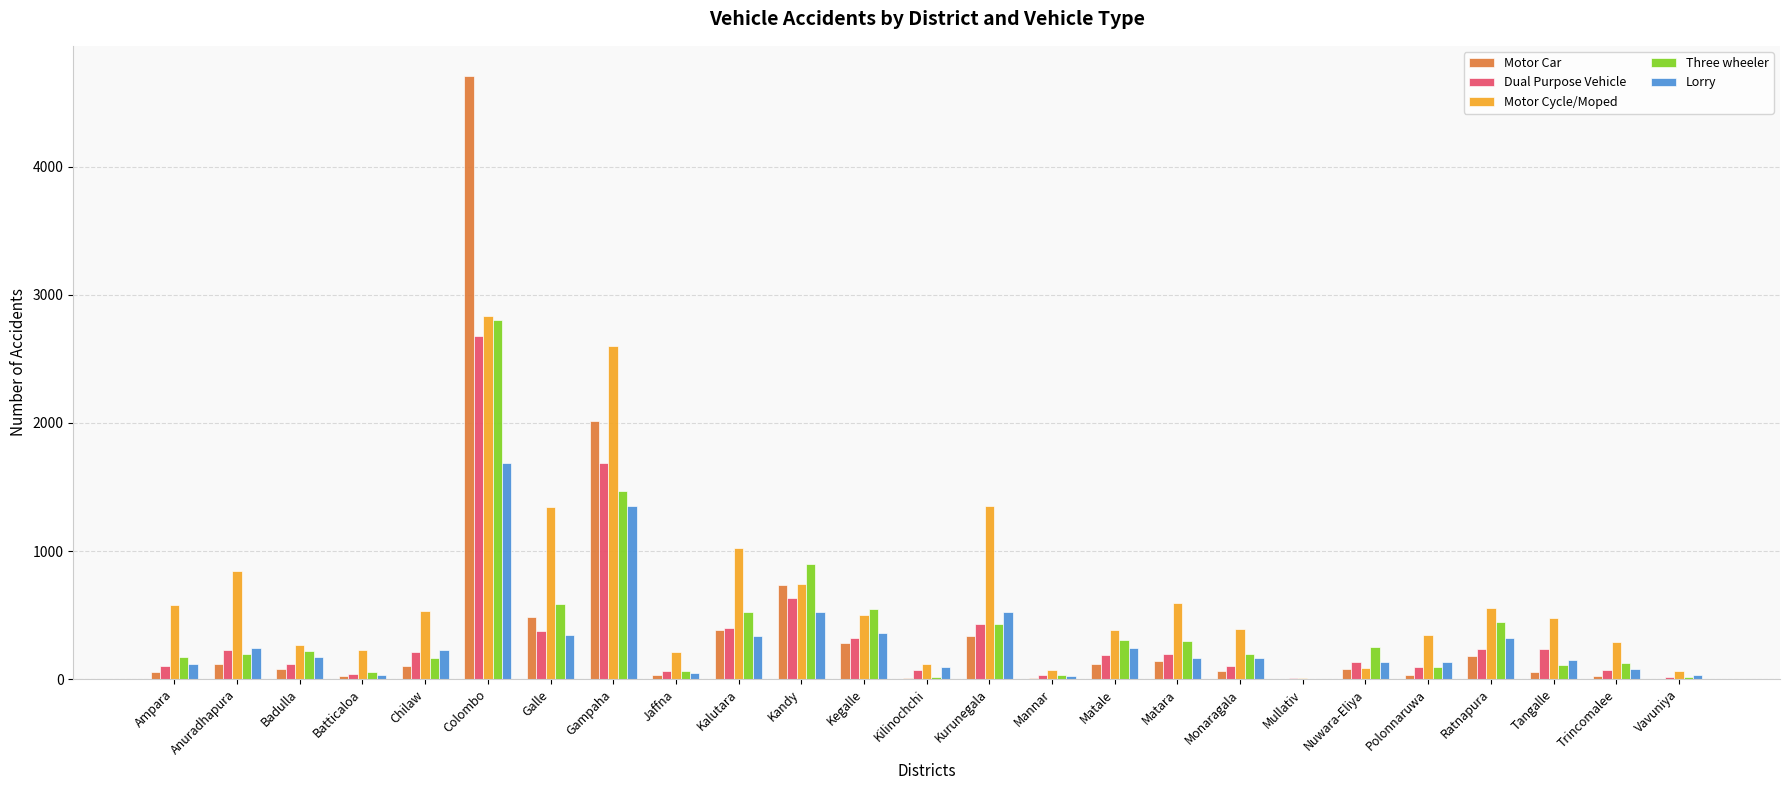

What is the total value across all series at Kegalle?

2006